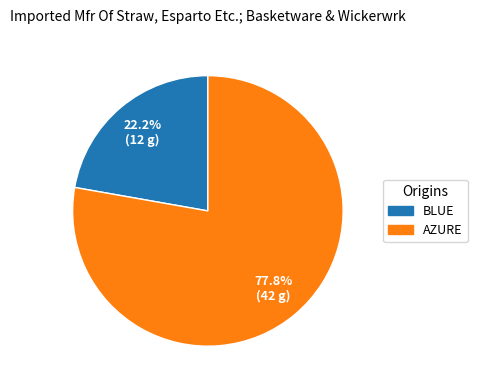

Is there any slice that represents more than half of the pie?

Yes